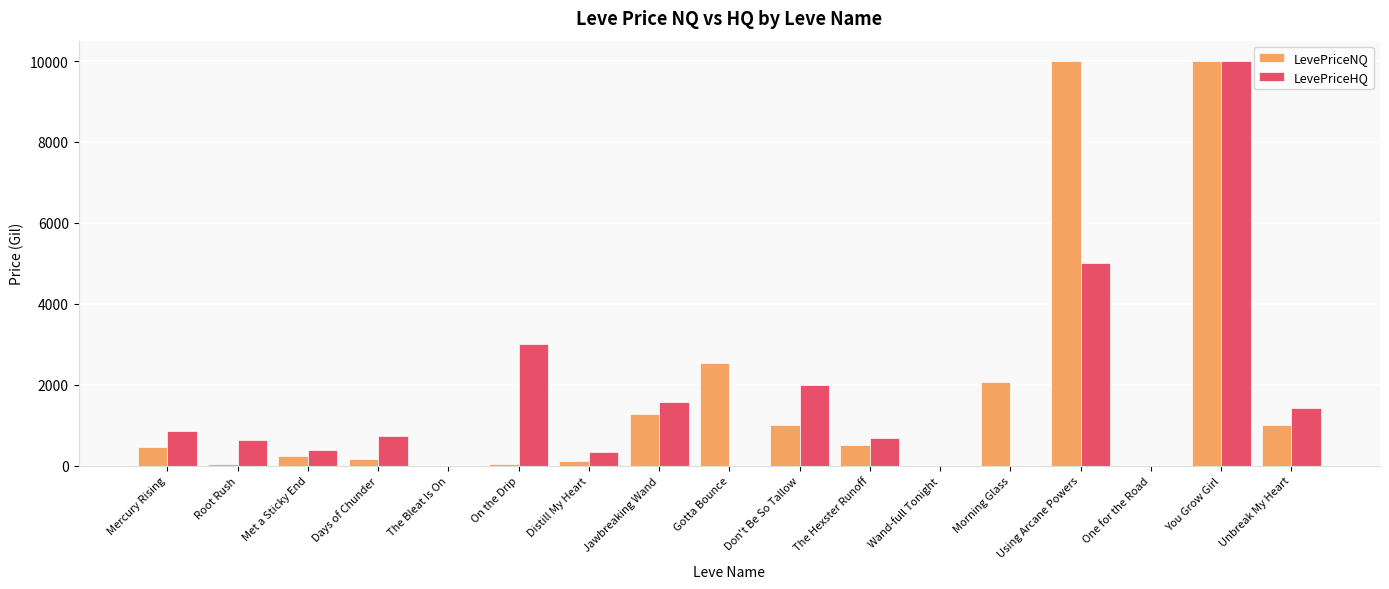

What is the sum of all LevePriceNQ values?

29416.2